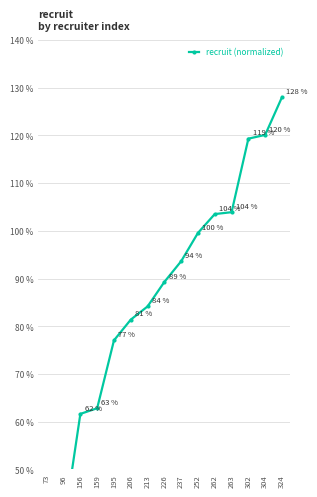

True or false: the data shows 36.4 at 156.

False